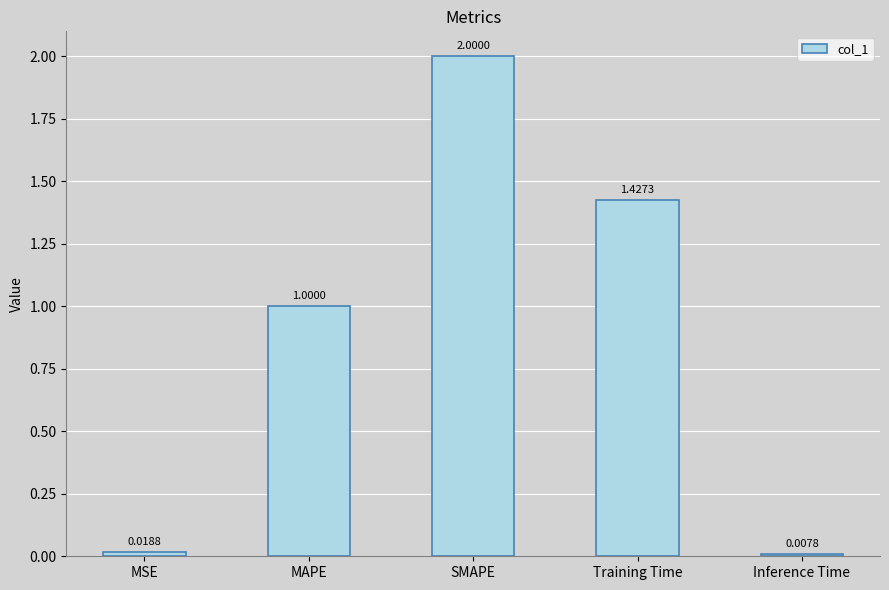

Is it true that the value at Training Time is 0.9?

False